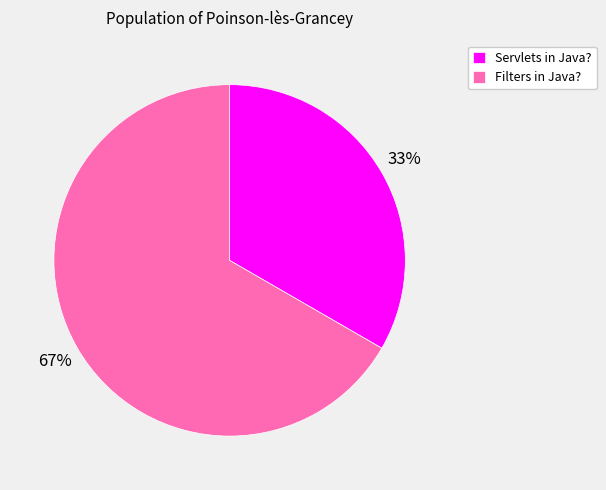

How many slices are in this pie chart?

2